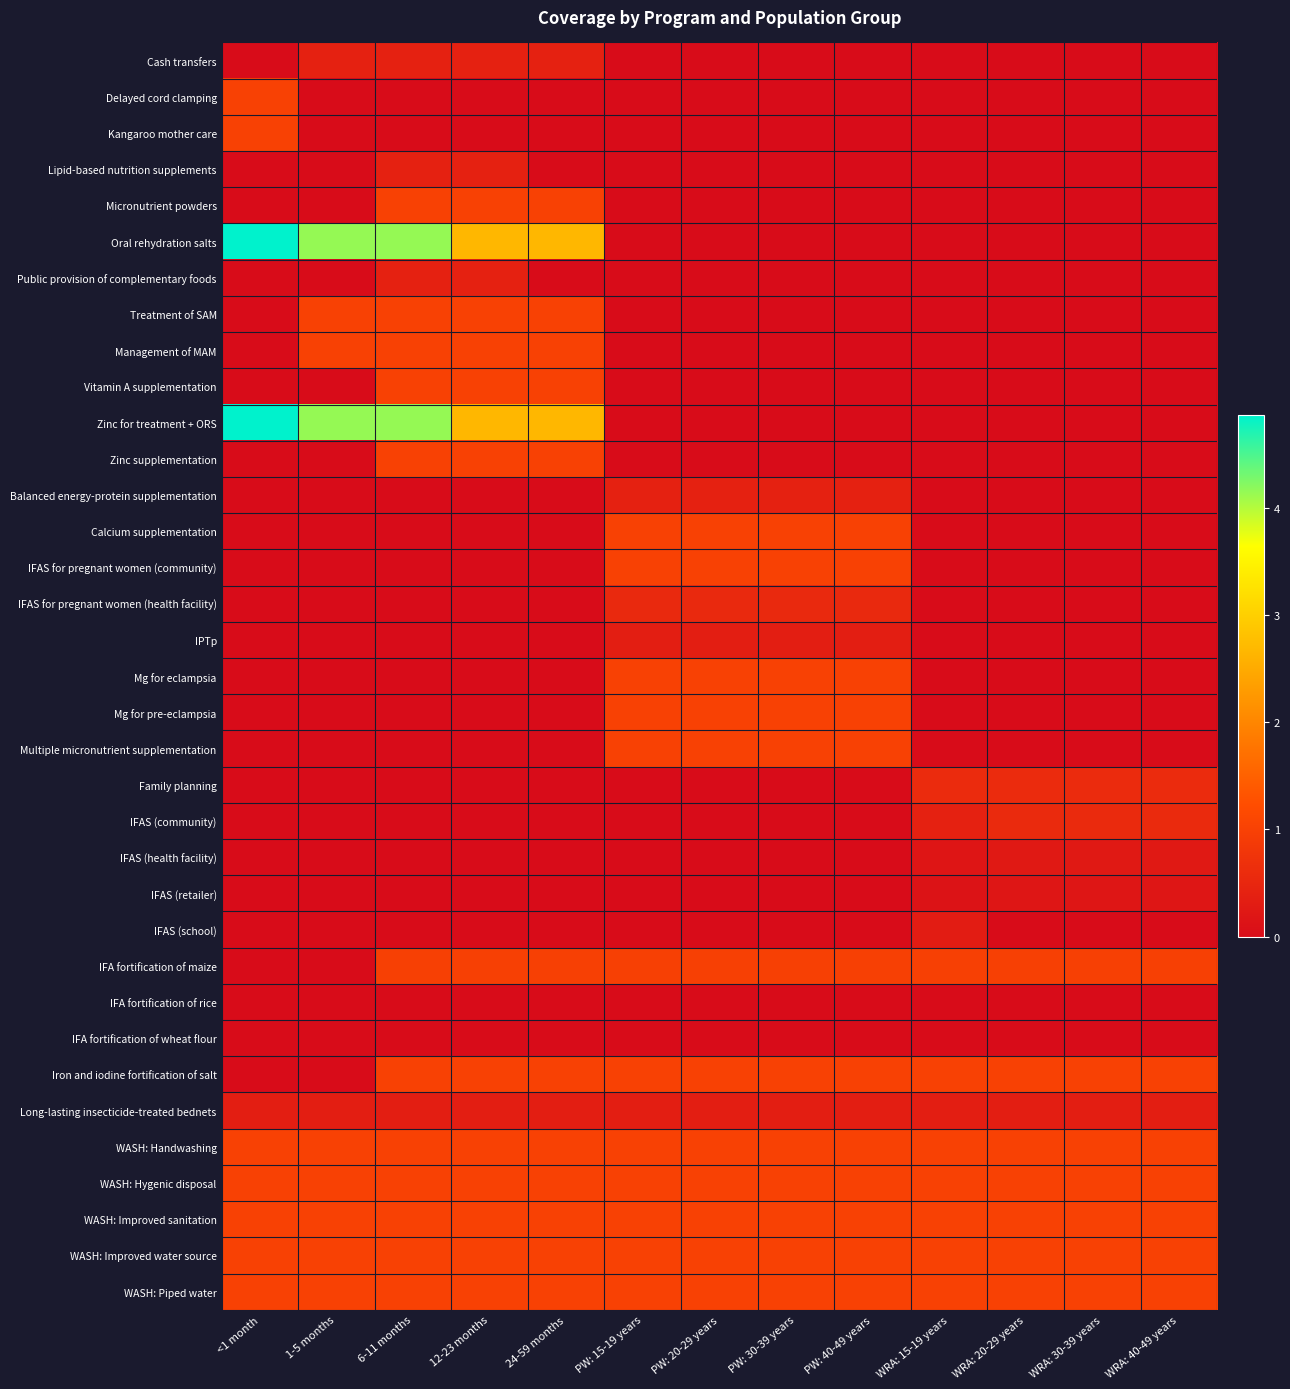

Which series has the widest spread of values?

Oral rehydration salts